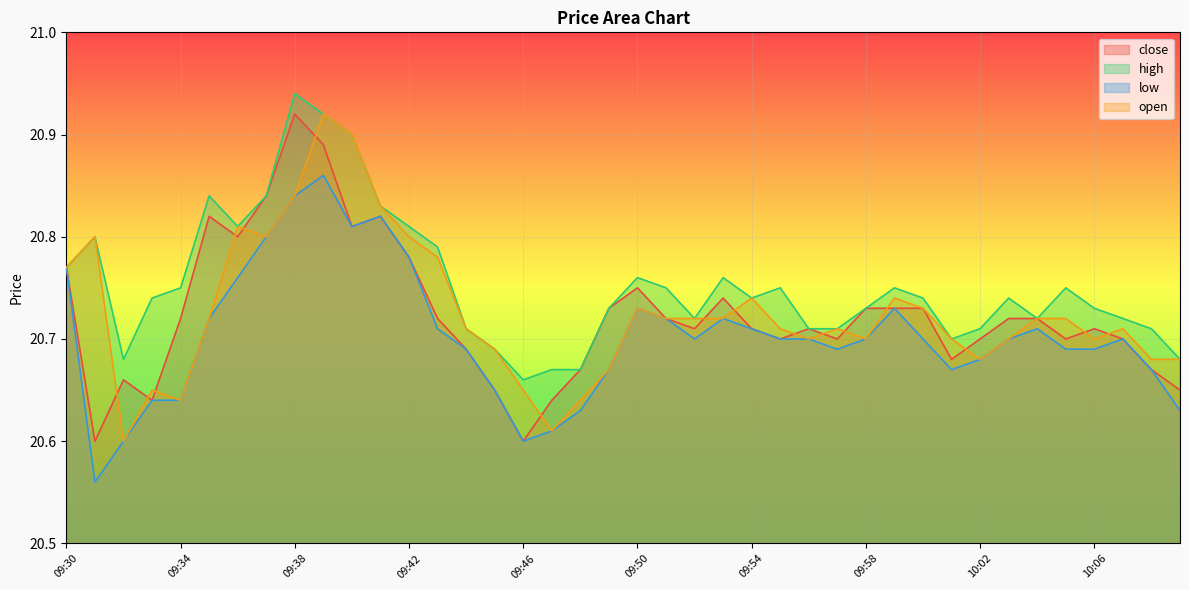

What are all the series names shown in the legend?

close, high, low, open